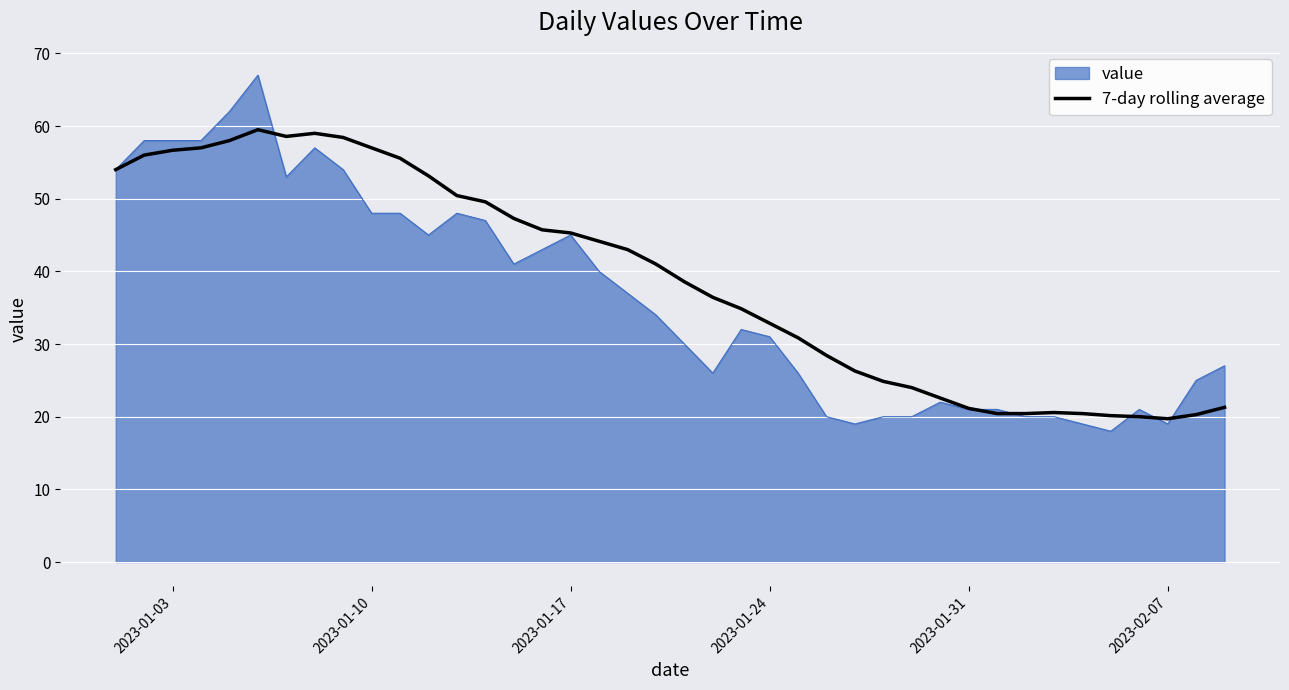

What is the highest value of the value series?

67.0